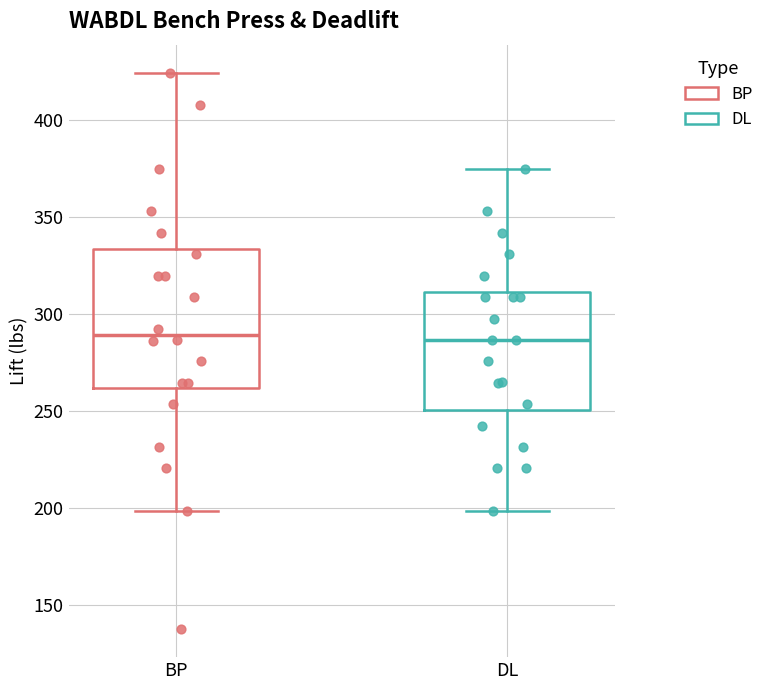

Comparing the boxes themselves (not the whiskers), which one is the tallest?

BP